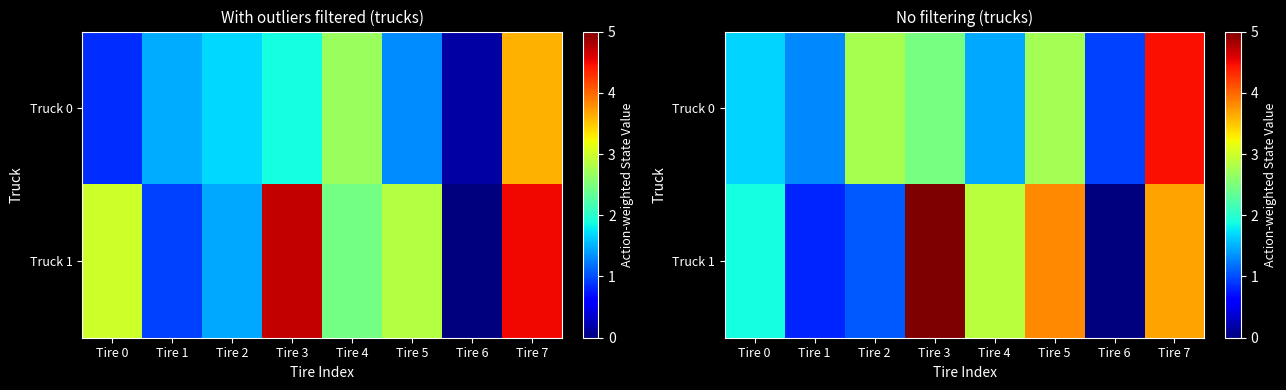

Between Tire 4 and Tire 6, which series saw the biggest shift?

Truck 1